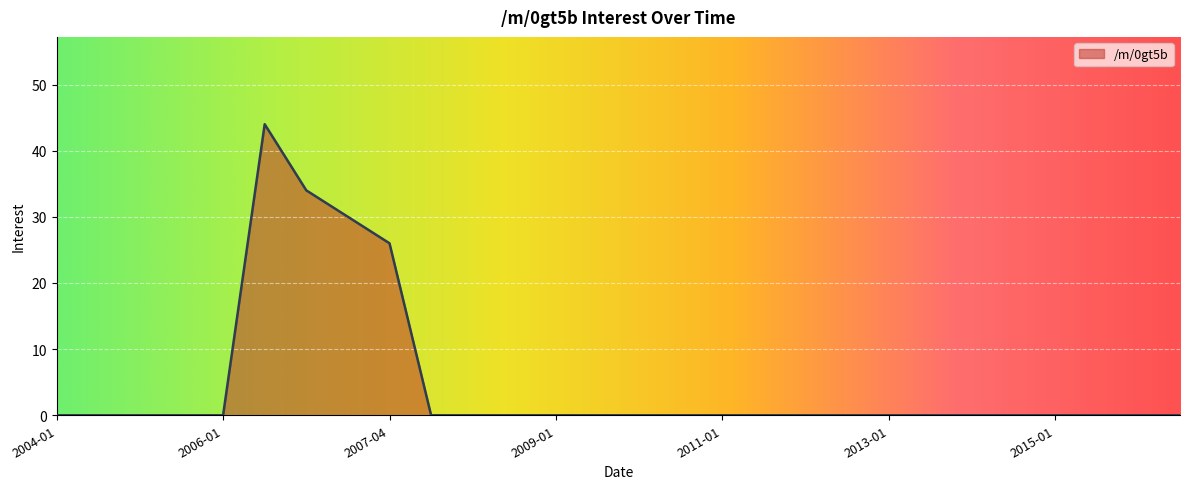

What is the difference between the maximum and minimum values?

44